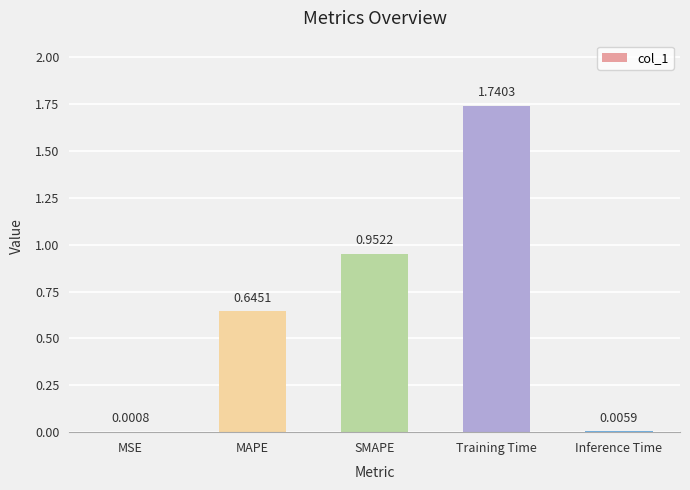

Which has a higher value, Inference Time or MSE?

Inference Time